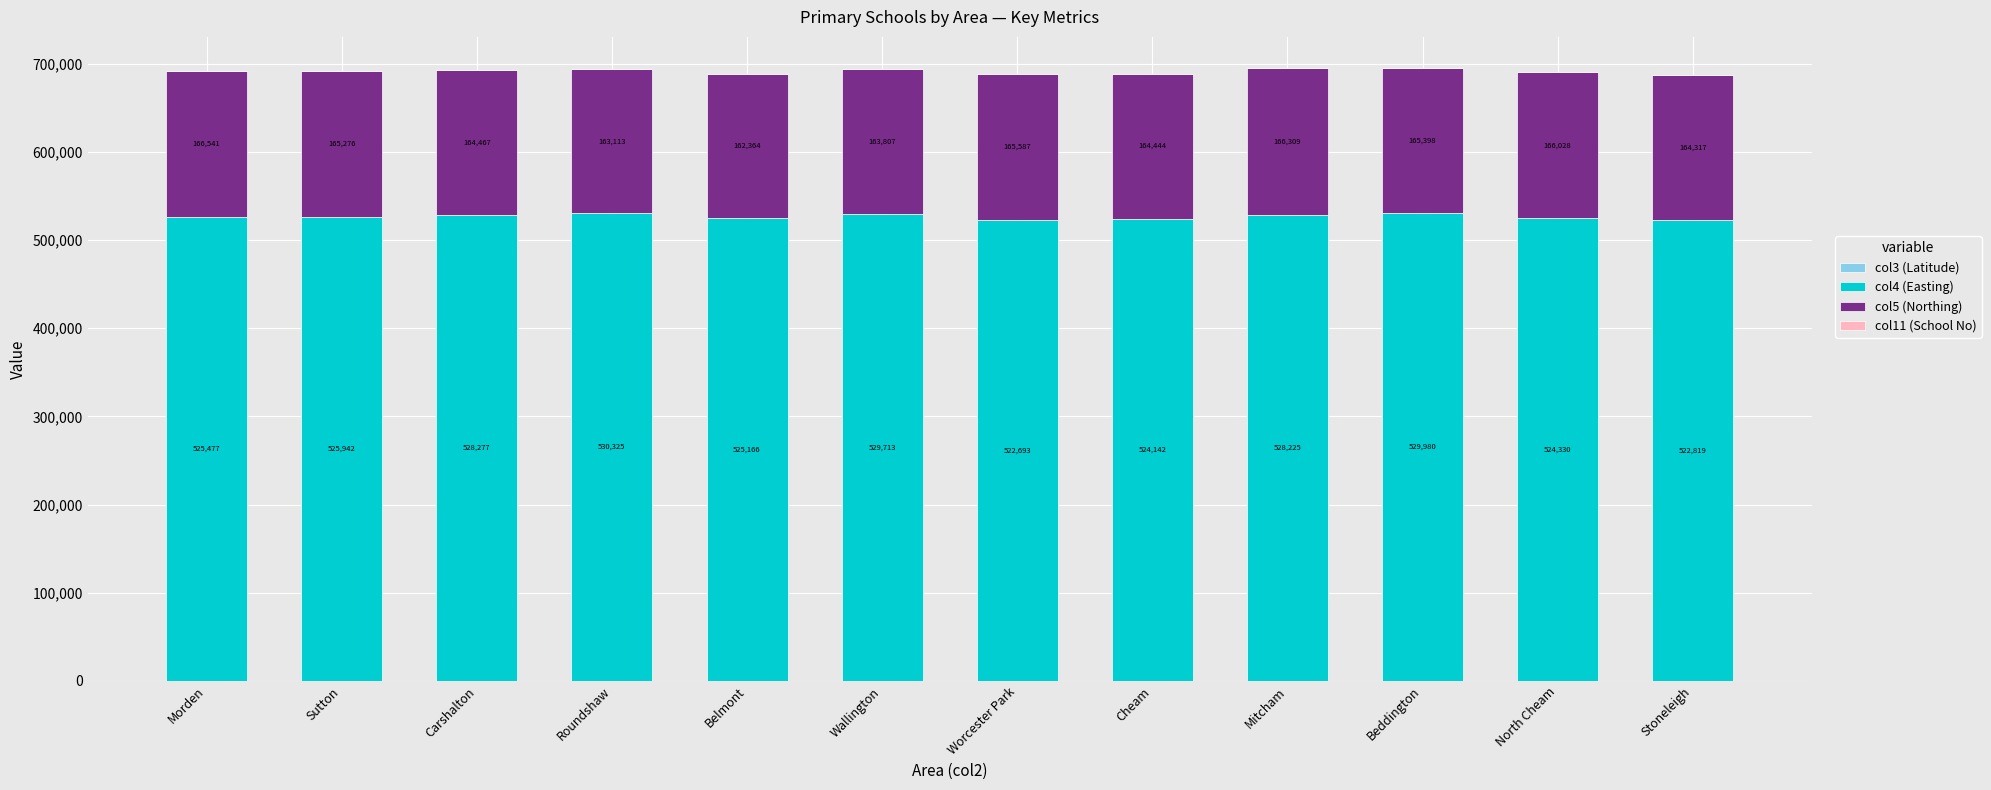

At which category is the sum across all series the highest?

Beddington